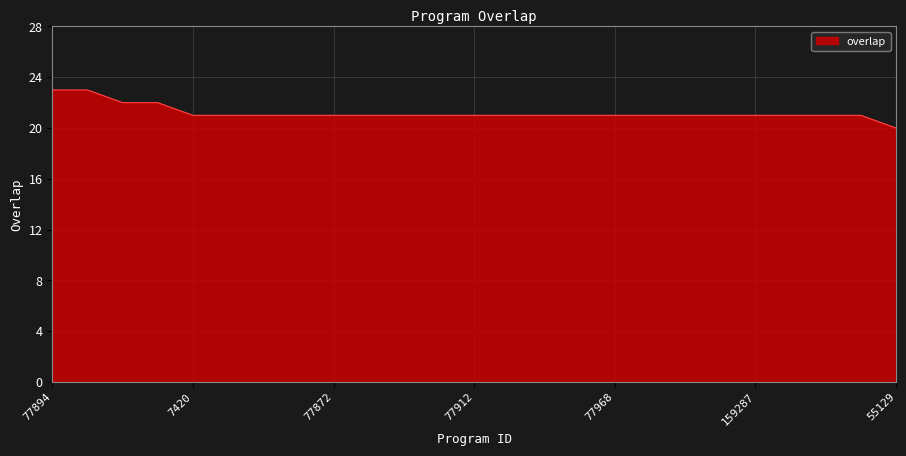

What is the average value?

21